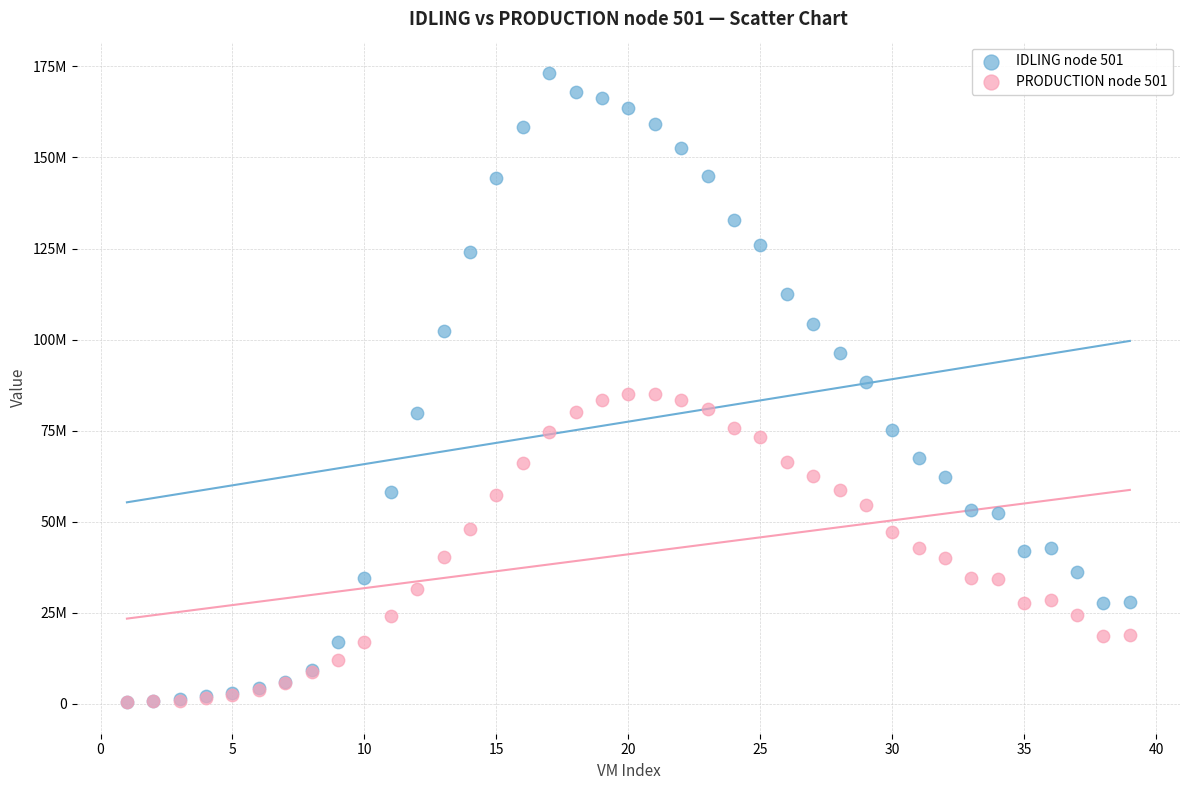

What are all the series names shown in the legend?

IDLING node 501, PRODUCTION node 501